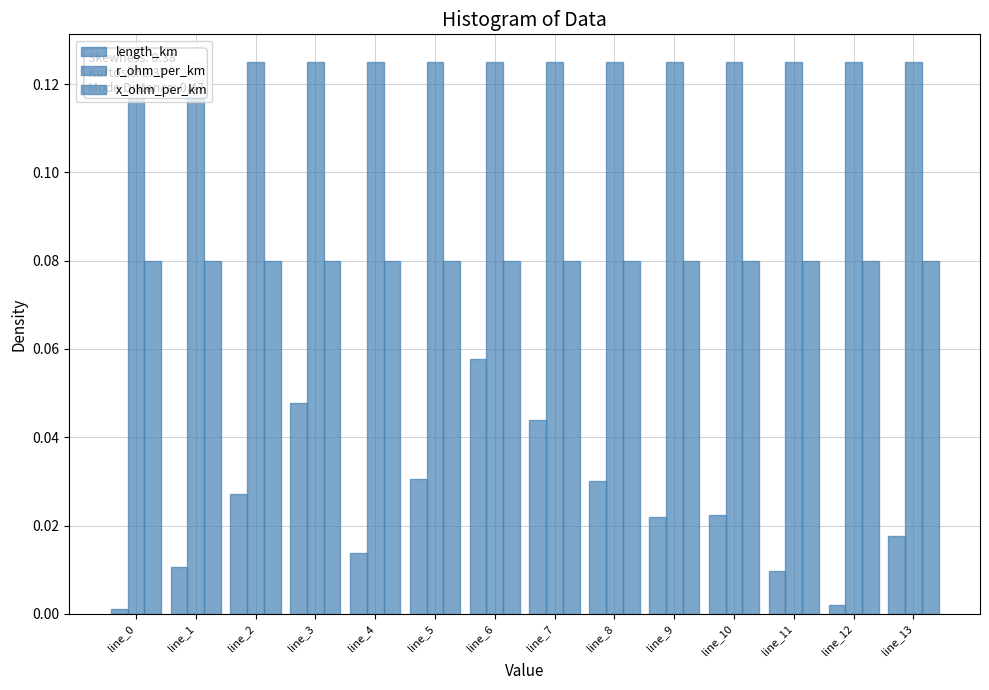

Reading left to right, list all the values displayed in this chart.

length_km: line_0=0.0	line_1=0.0	line_2=0.0	line_3=0.0	line_4=0.0	line_5=0.0	line_6=0.1	line_7=0.0	line_8=0.0	line_9=0.0	line_10=0.0	line_11=0.0	line_12=0.0	line_13=0.0
r_ohm_per_km: line_0=0.1	line_1=0.1	line_2=0.1	line_3=0.1	line_4=0.1	line_5=0.1	line_6=0.1	line_7=0.1	line_8=0.1	line_9=0.1	line_10=0.1	line_11=0.1	line_12=0.1	line_13=0.1
x_ohm_per_km: line_0=0.1	line_1=0.1	line_2=0.1	line_3=0.1	line_4=0.1	line_5=0.1	line_6=0.1	line_7=0.1	line_8=0.1	line_9=0.1	line_10=0.1	line_11=0.1	line_12=0.1	line_13=0.1